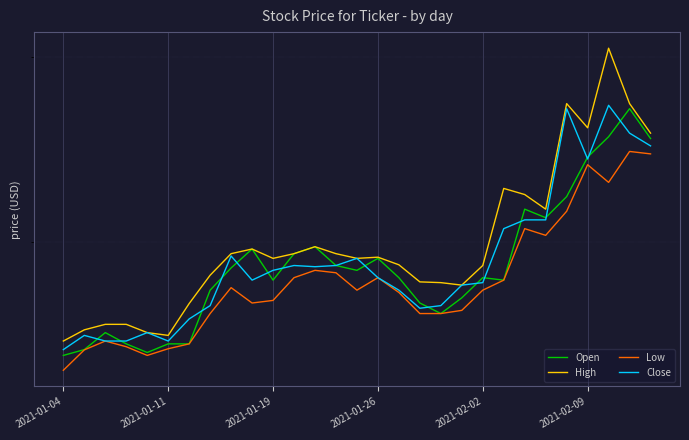

The value of Close at 2021-02-02 is 0.9. True or false?

False